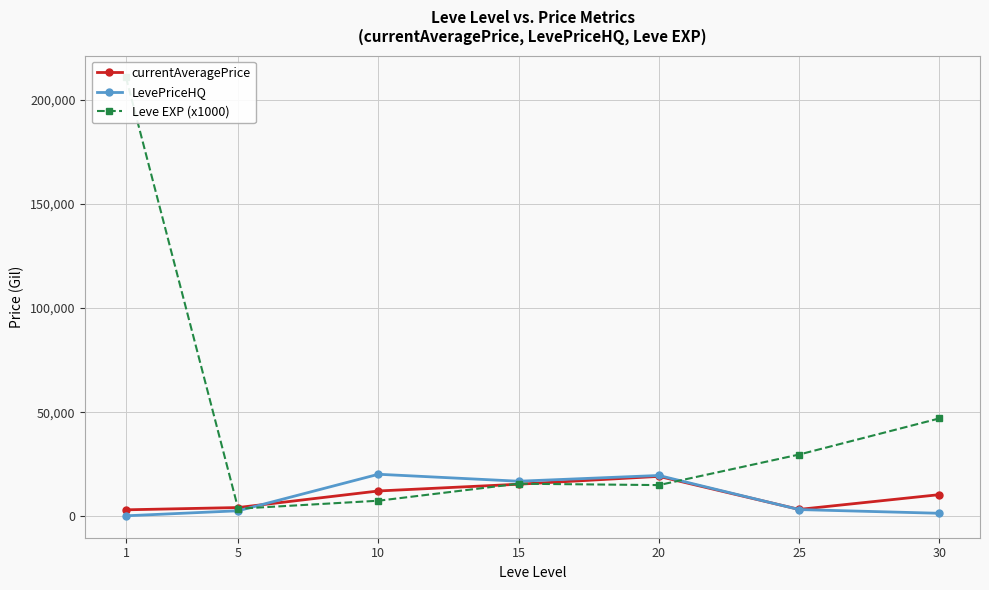

Where is LevePriceHQ nearest to the value 10231?

15